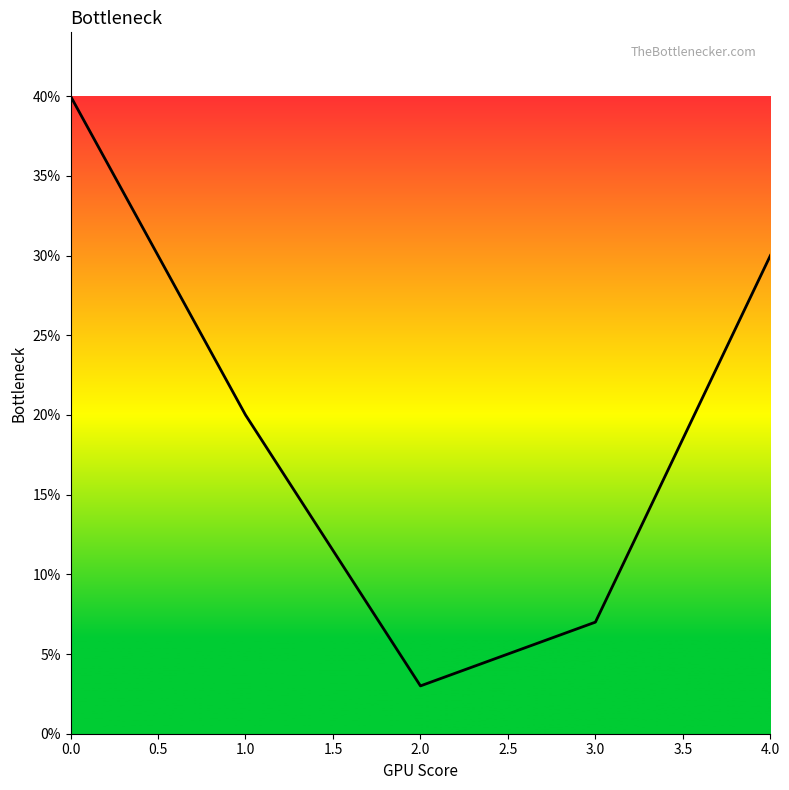

At which category does the chart reach its minimum across all series?

2